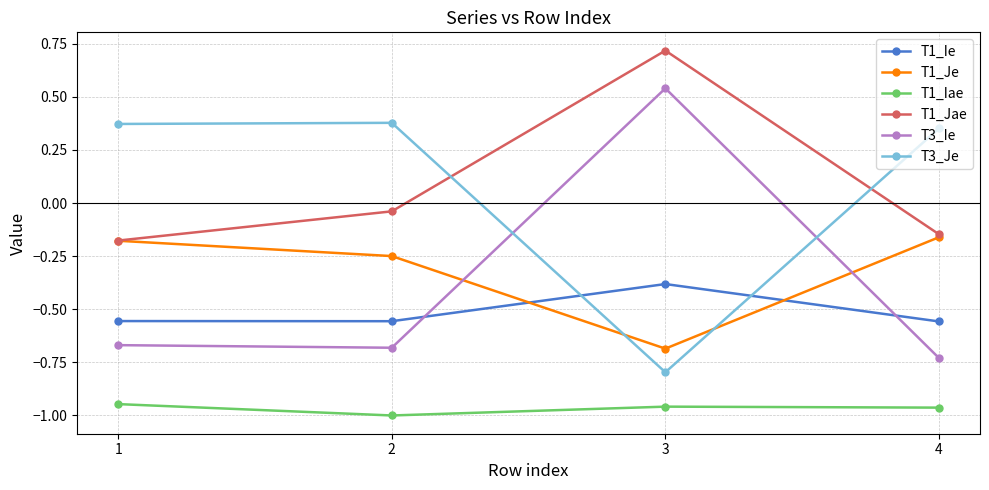

Which category has the lowest value in the T3_Je series?

3